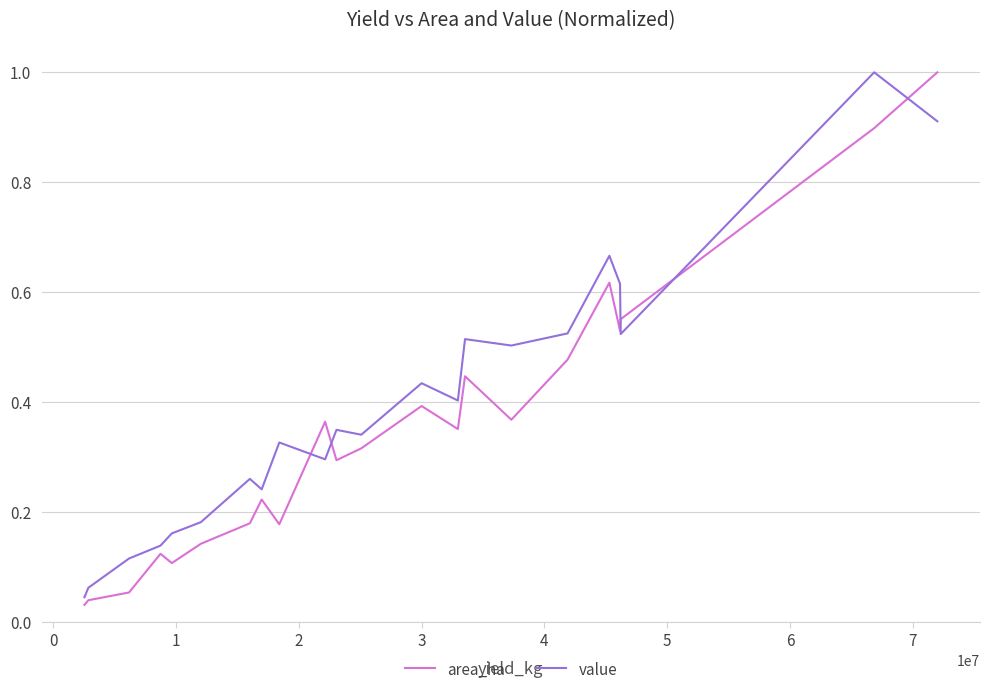

Which series has the largest total across all categories?

value